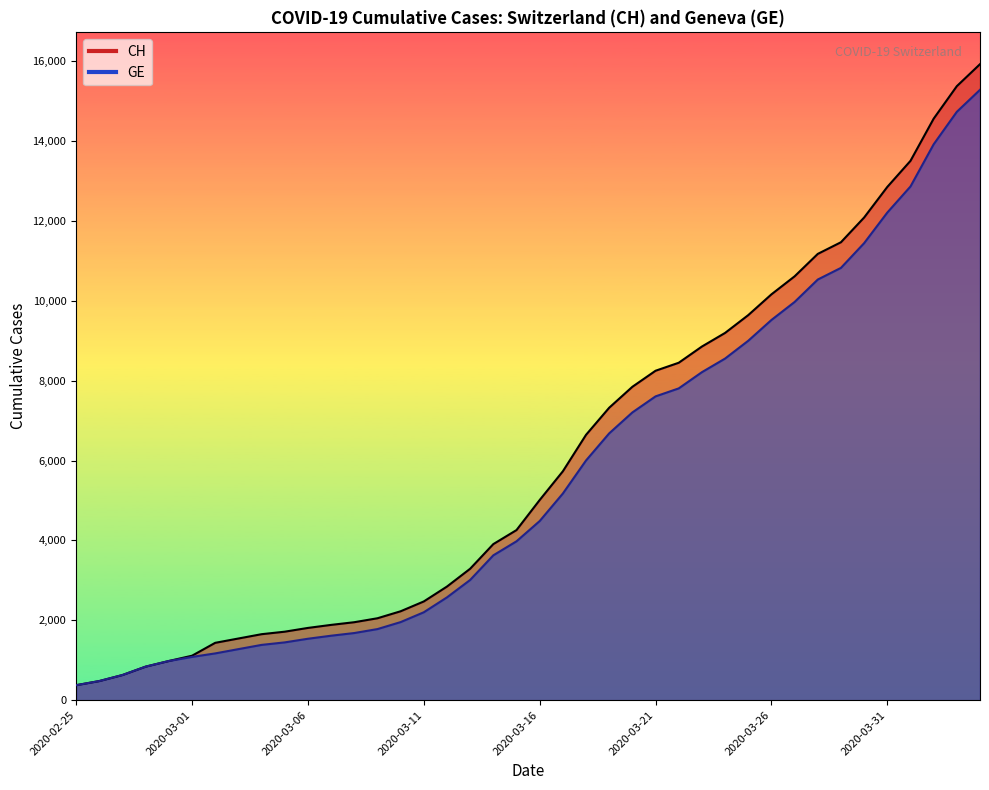

How many data points in GE are above 4485?

19